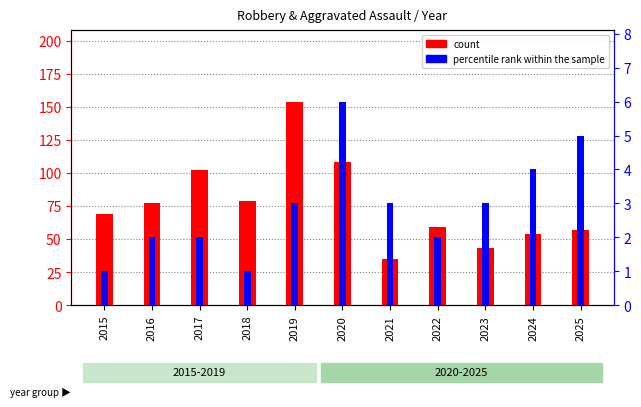

How many data points does each series have?

11